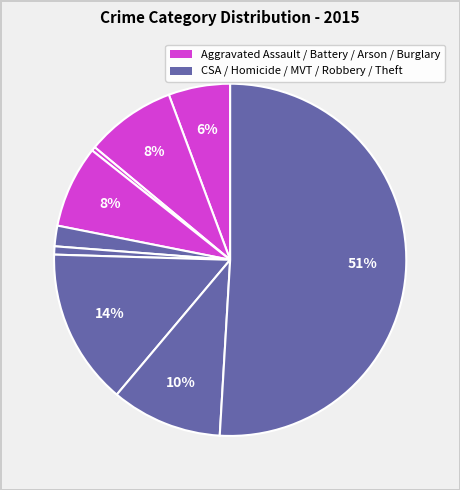

How many segments does this pie chart have?

9